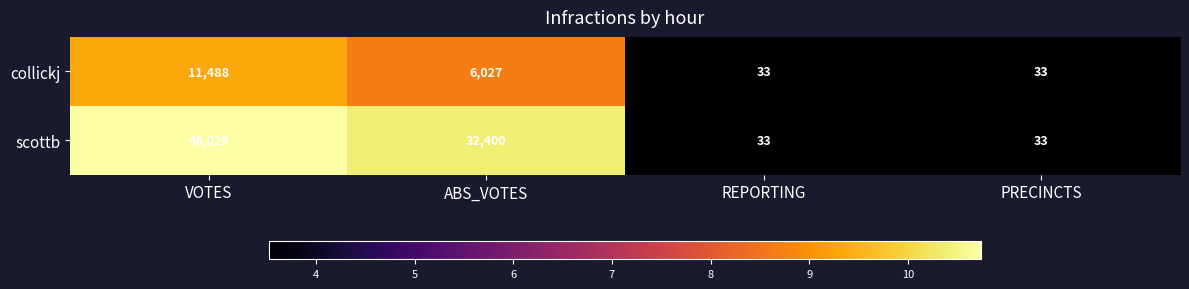

Count the scottb values in the range 33 to 46029.

4